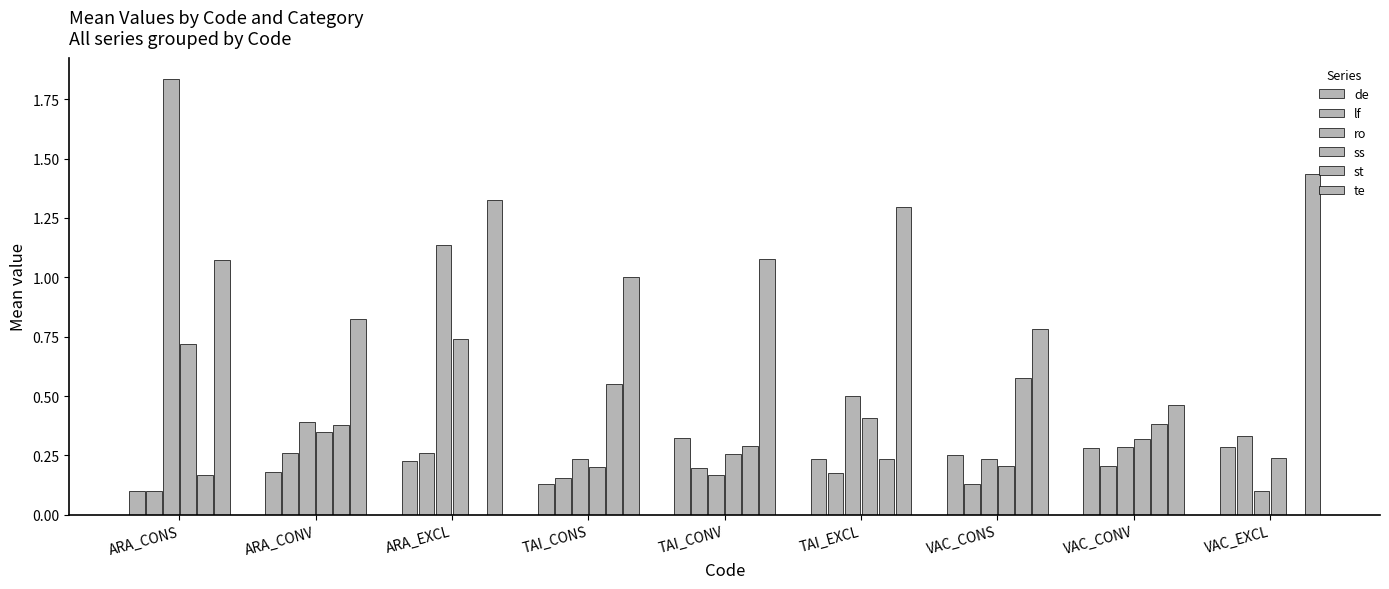

True or false: de has a value of 0.4 at TAI_CONV.

False